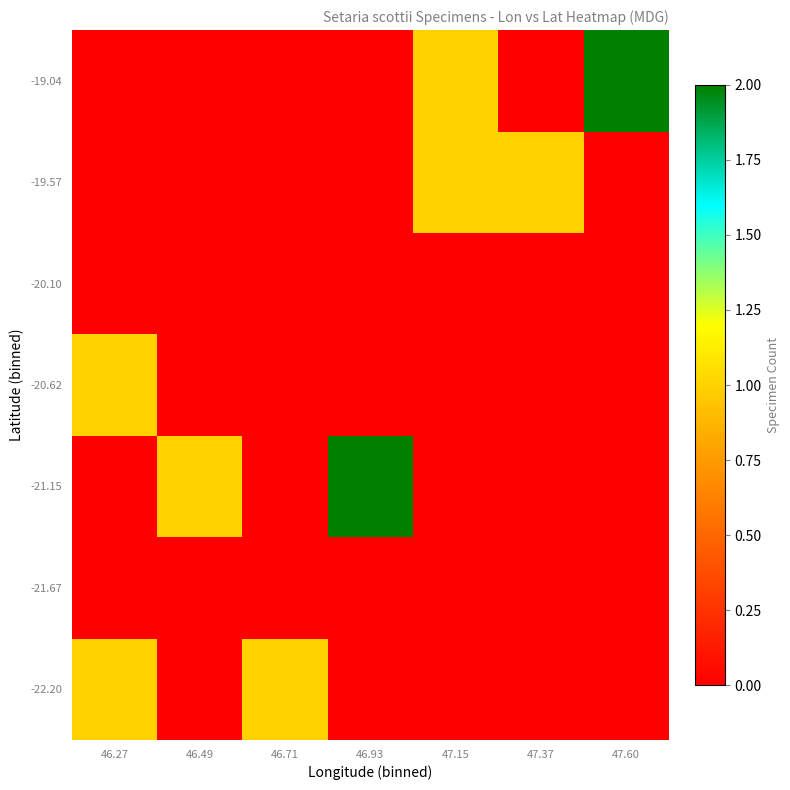

What is the difference between the highest and lowest values at 47.15?

1